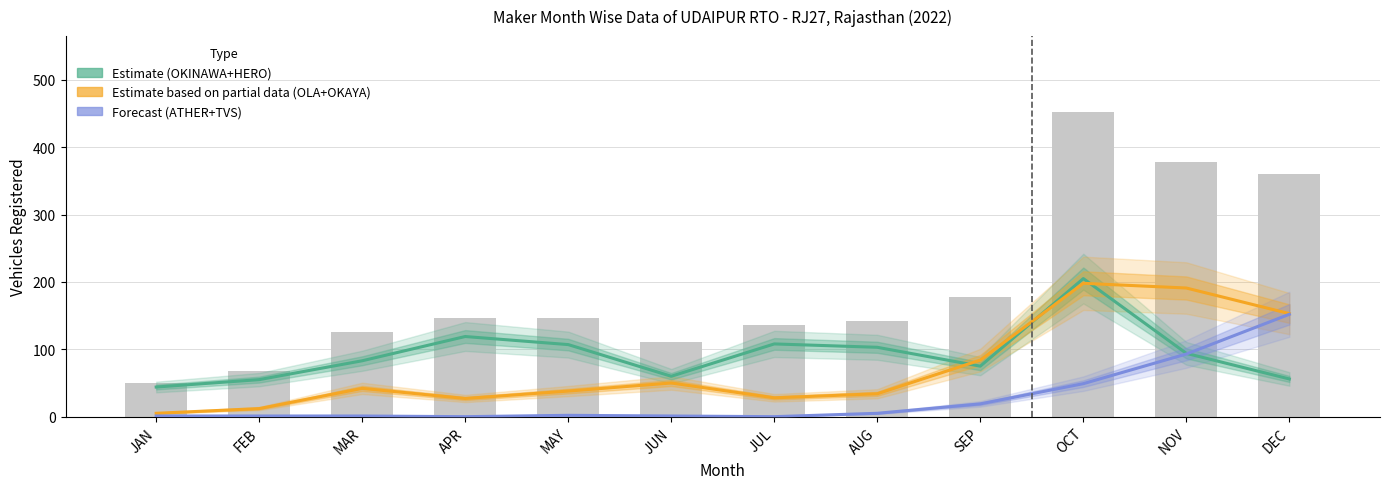

What is the value of the Estimate (OKINAWA+HERO) bar at the 6th from the left?

60